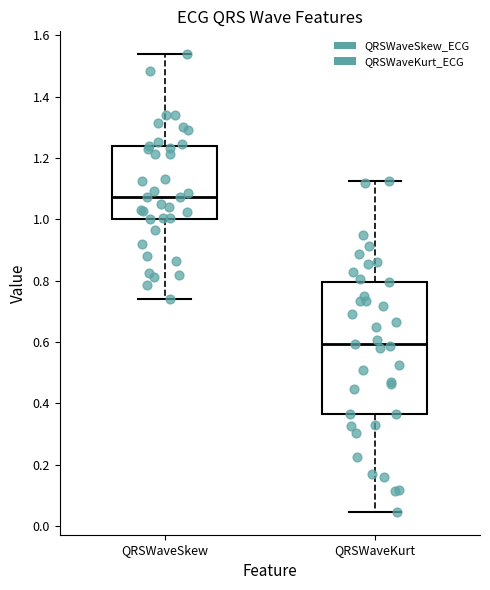

Which box is the tallest, from its lower edge to its upper edge?

QRSWaveKurt